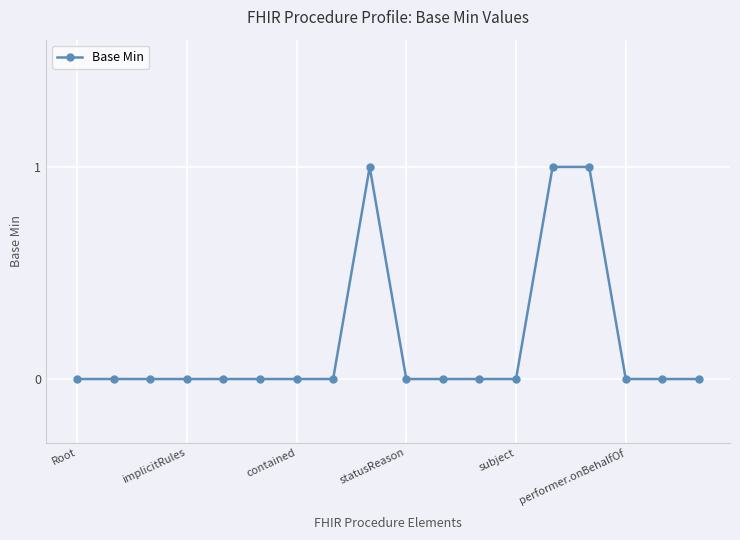

Reading right to left, transcribe all the data shown in this chart.

0	0	0	1	1	0	0	0	0	1	0	0	0	0	0	0	0	0